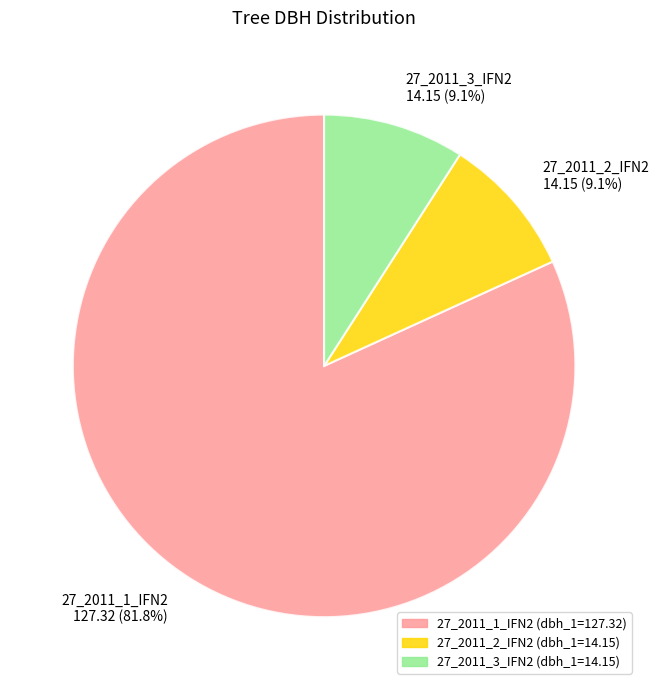

What percentage is the 27_2011_2_IFN2 slice, to the nearest percent?

9%